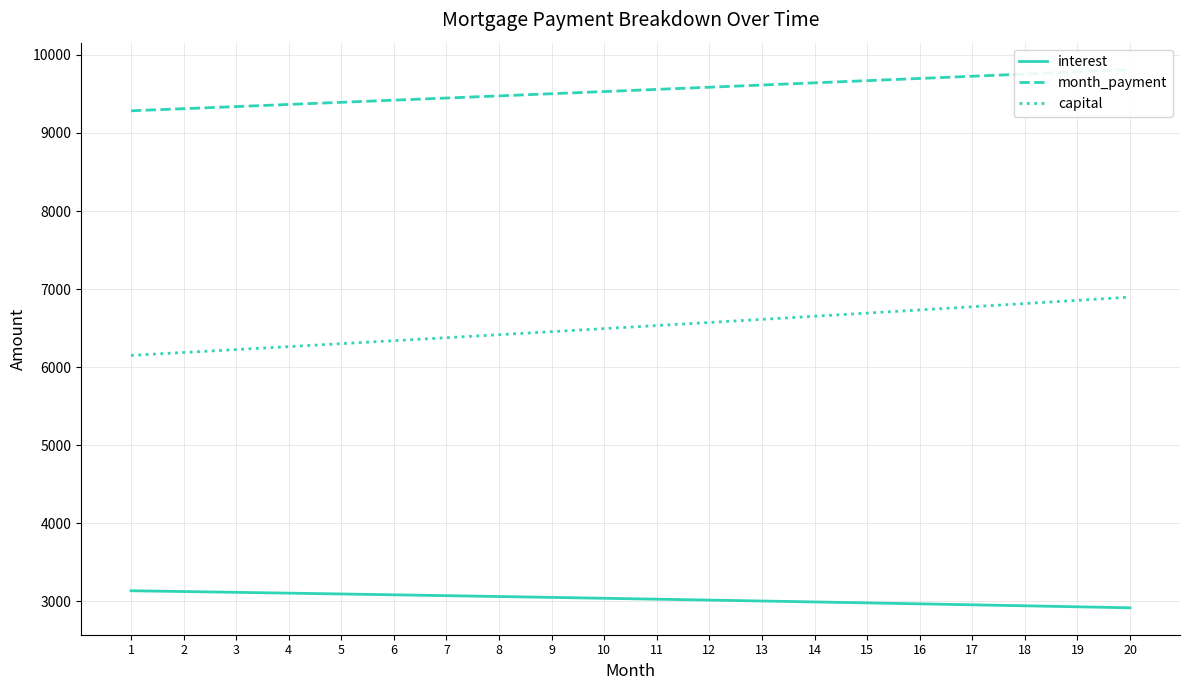

How many categories are shown in the chart?

20